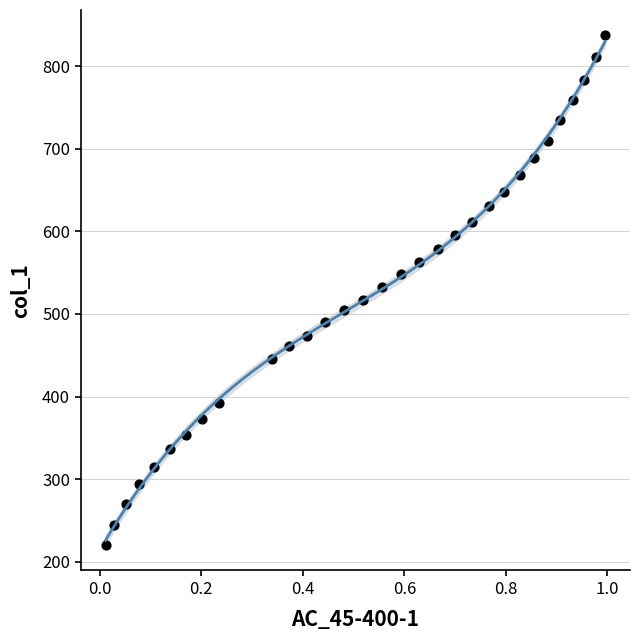

What is the range of X values (max minus min)?

1.0